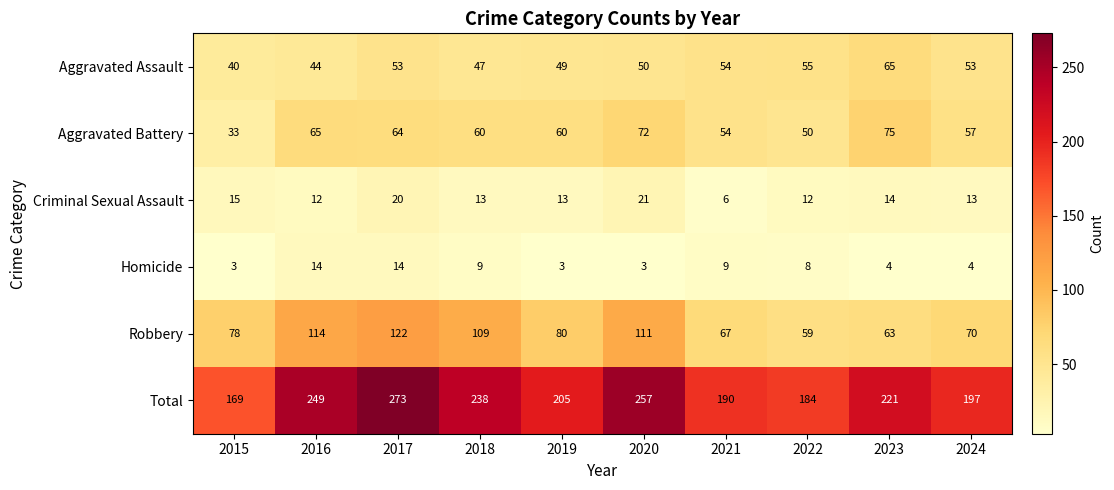

What is the sum of the Robbery values at 2021 and 2023?

130